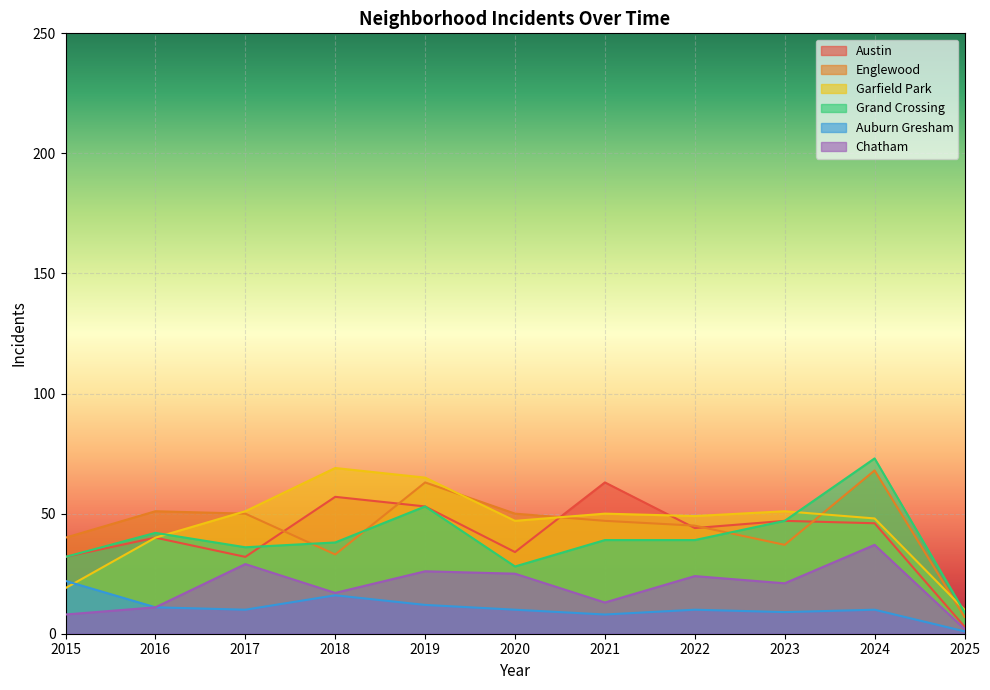

What is the average value of the Chatham series?

19